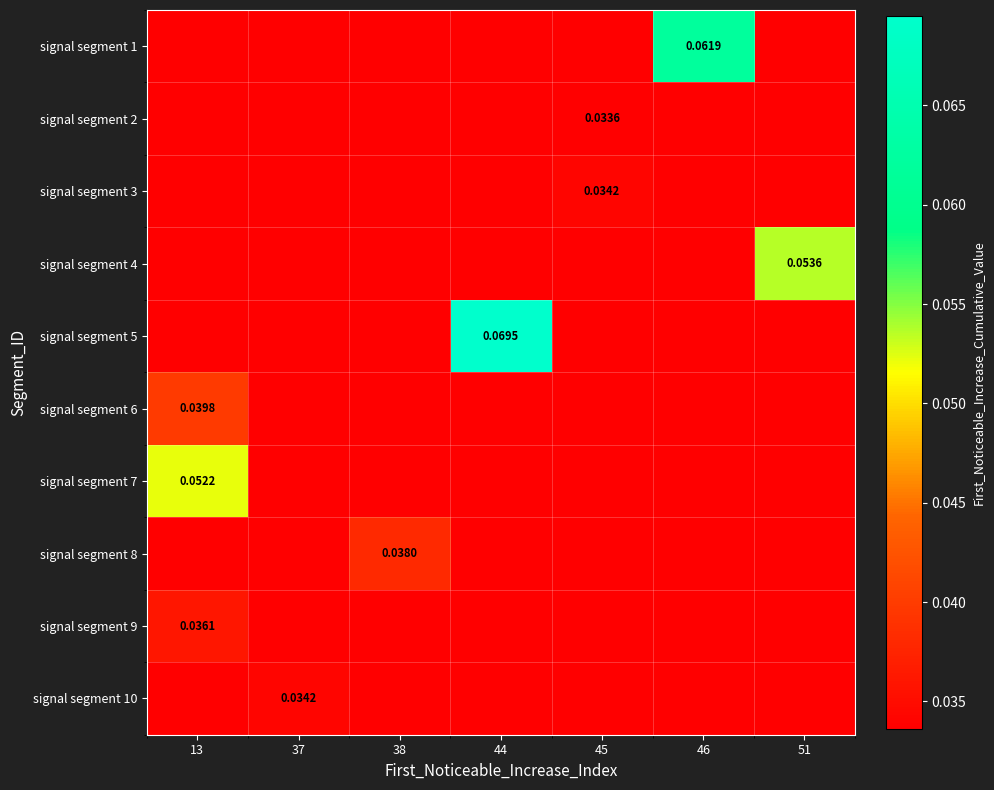

Which series has the largest range (max minus min)?

signal segment 6